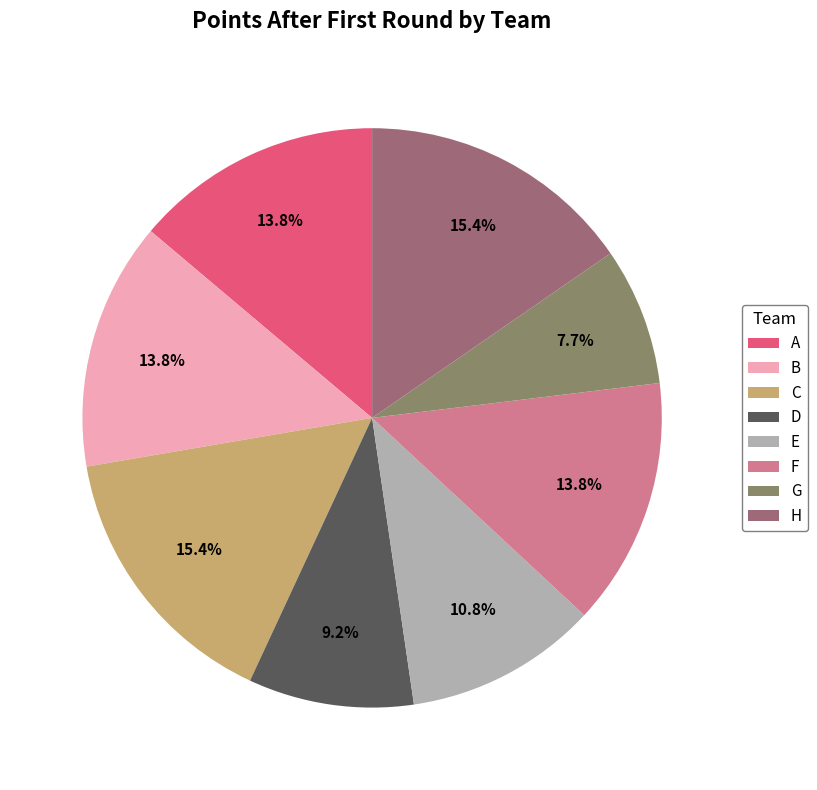

The G slice represents 17% of the pie. True or false?

False